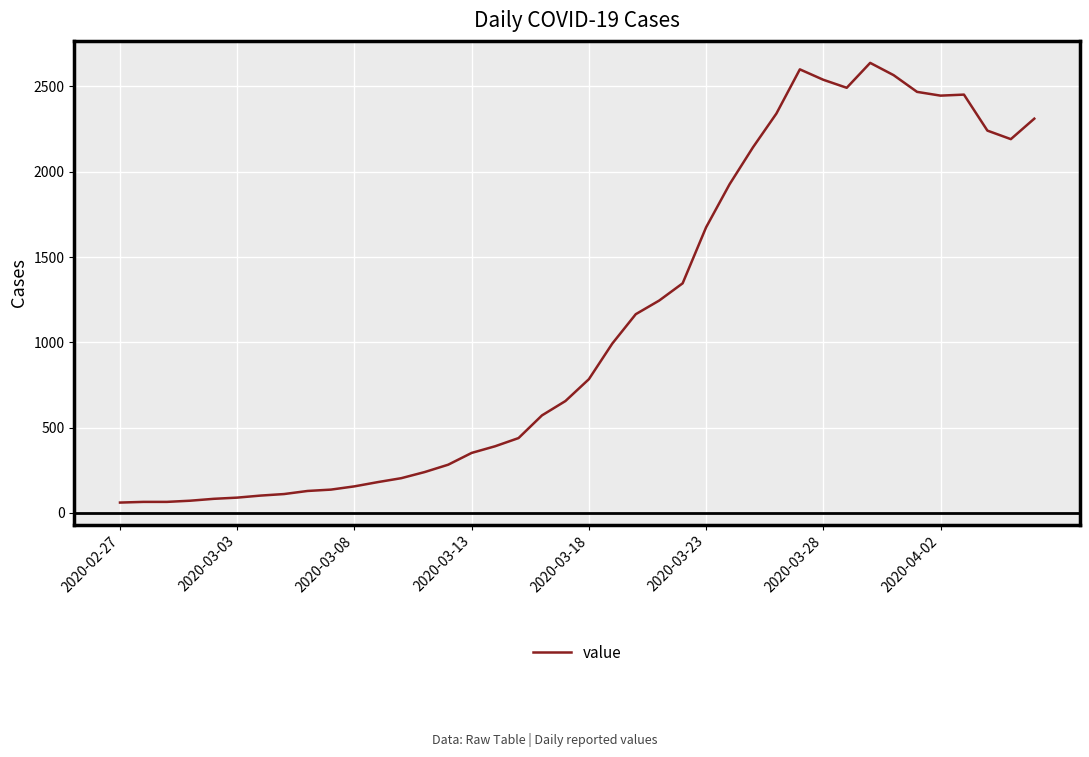

What is the maximum value shown in the chart?

2638